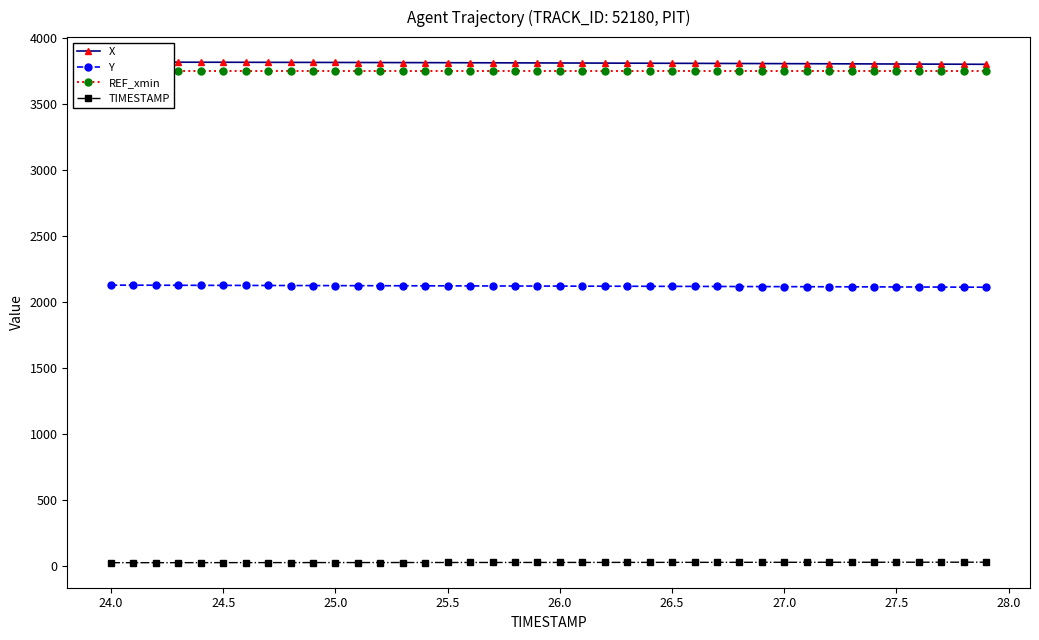

True or false: REF_xmin and X intersect in this chart.

False